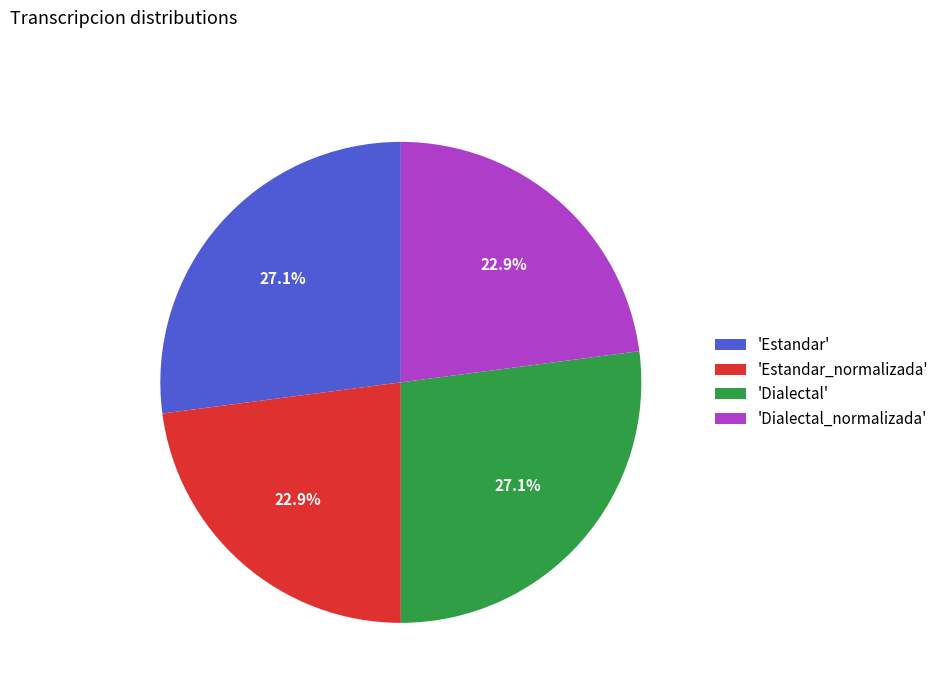

Is there a majority slice in this chart?

No